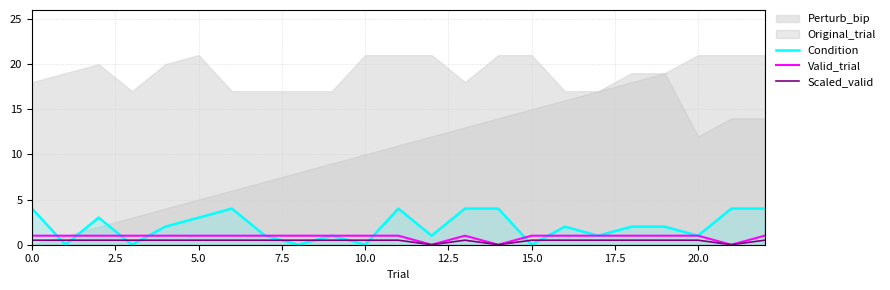

How many lines are shown in the chart?

3